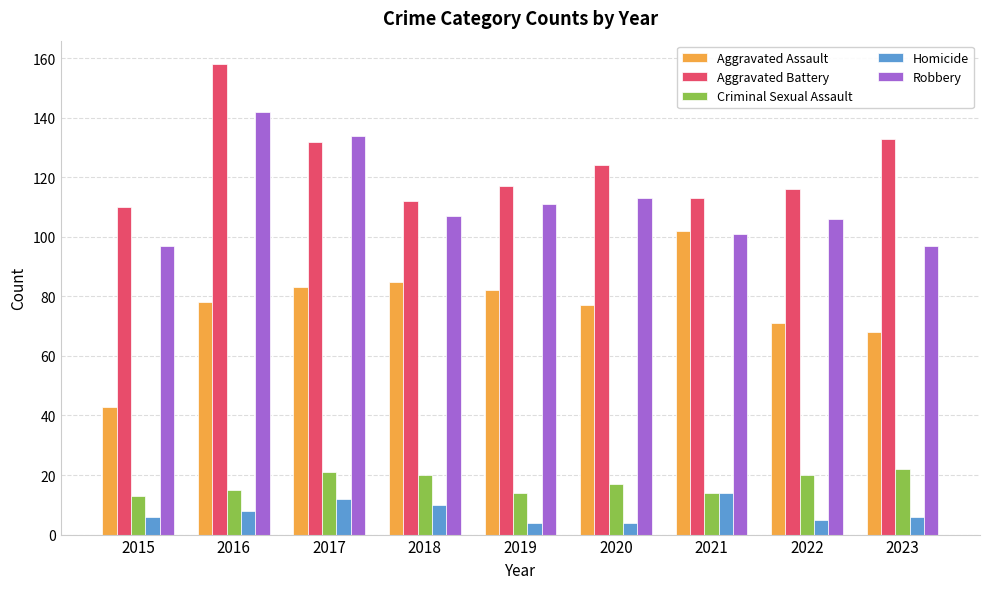

The Aggravated Assault series shows 115 at 2016. True or false?

False